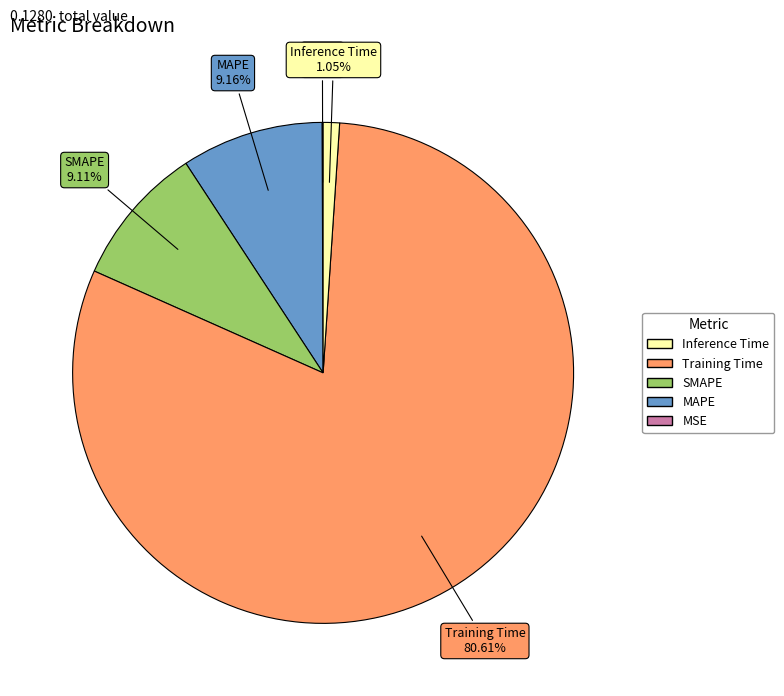

Is there any slice that represents more than half of the pie?

Yes